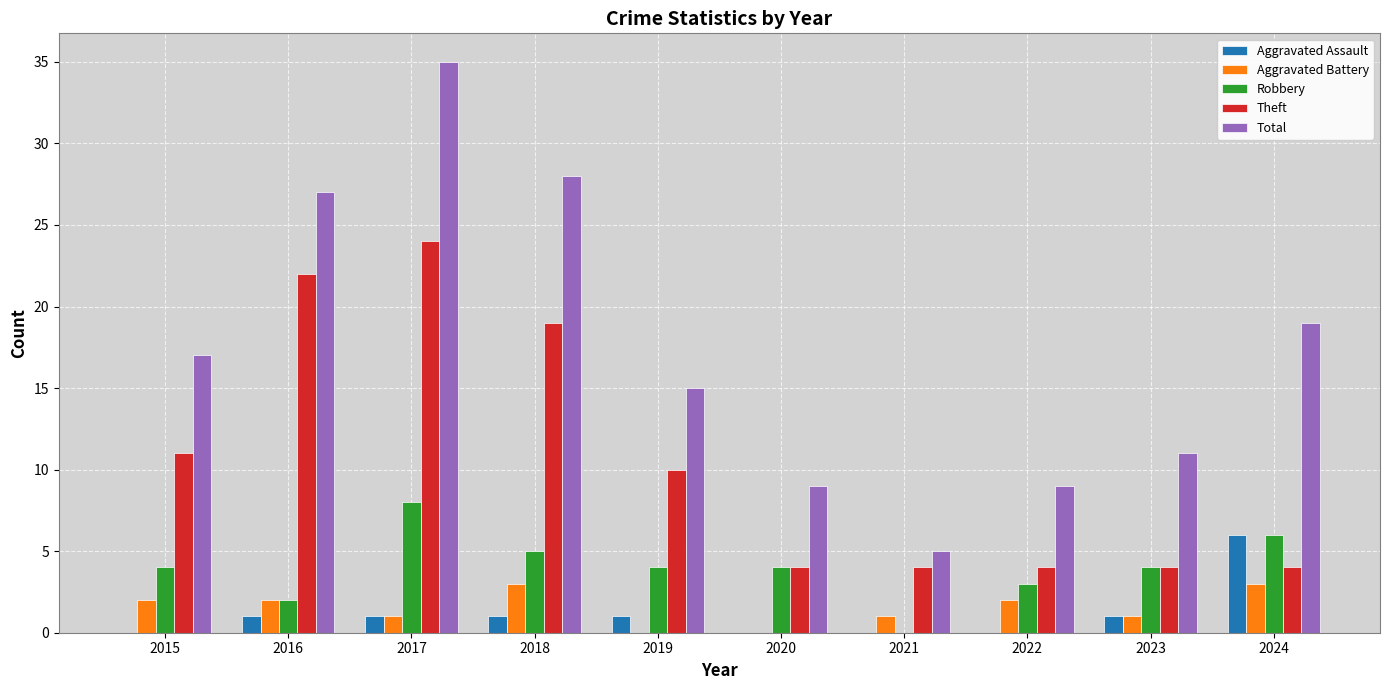

Which series changed the most between 2017 and 2019?

Total